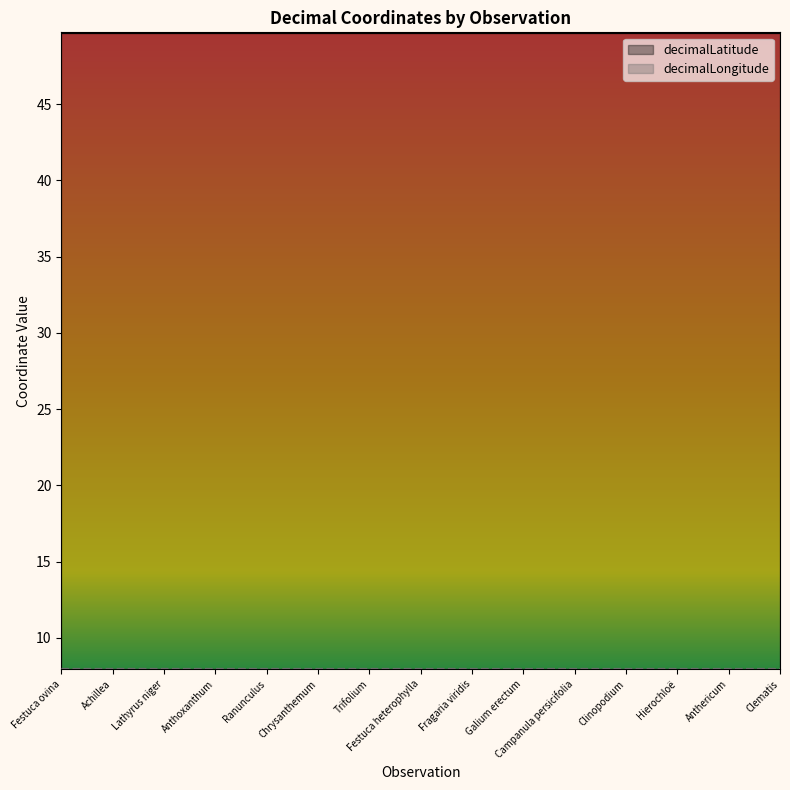

Where is the data nearest to the value 7?

Chrysanthemum